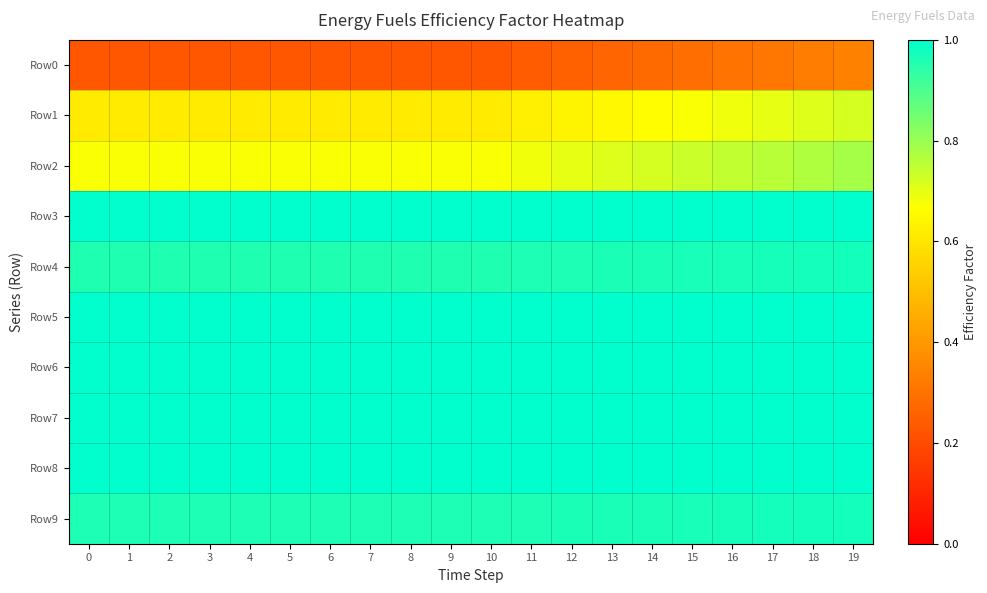

What is the maximum value shown in the chart?

1.0